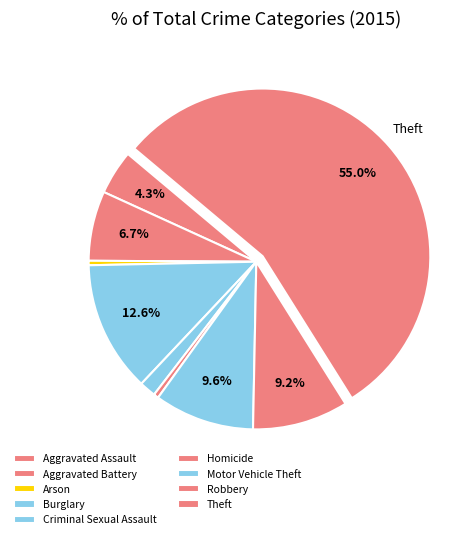

Between Theft and Burglary, which is larger?

Theft